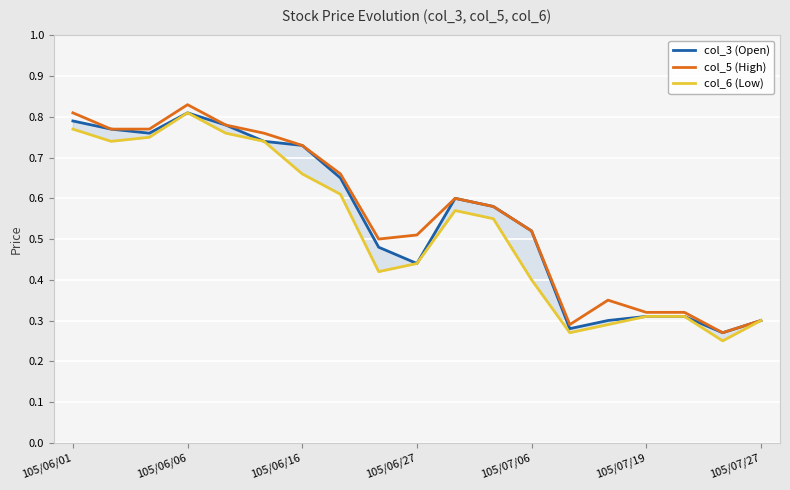

List the series in order of their peak value, lowest first.

col_3 (Open), col_6 (Low), col_5 (High)